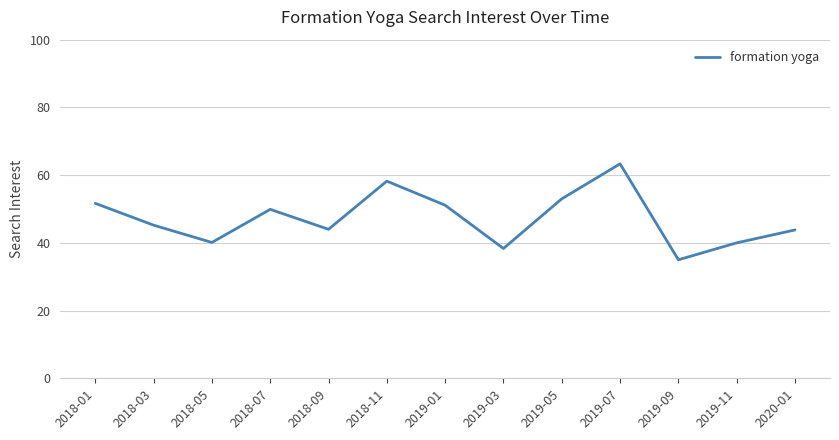

At which category does the data reach its first local valley?

2018-05